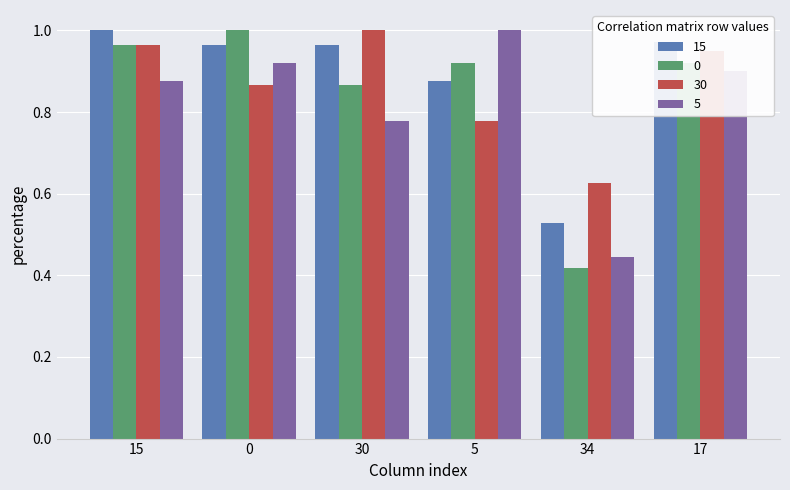

Is it true that 30 equals 1.0 at 30?

True